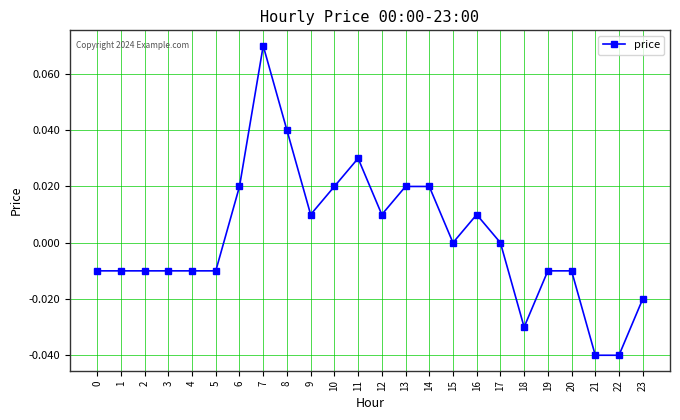

How many distinct data groups are displayed?

1